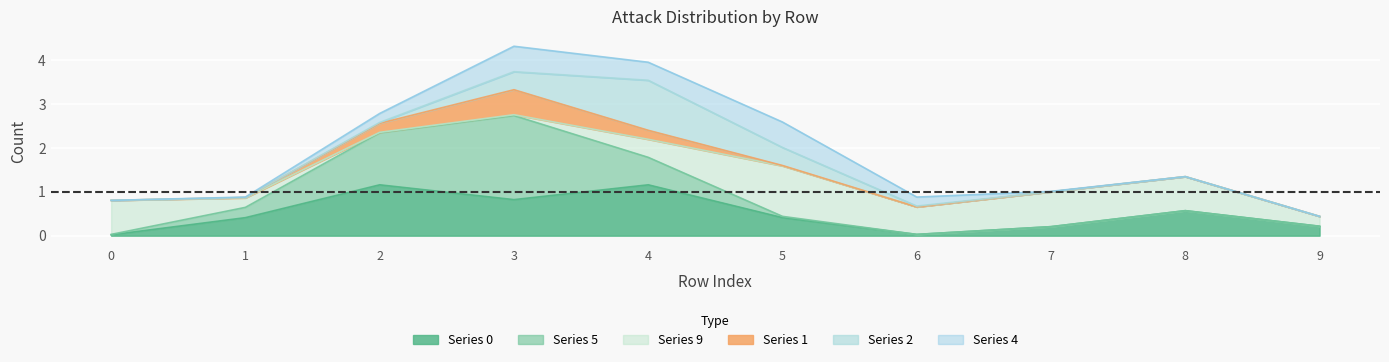

What are all the series names shown in the legend?

0, 5, 9, 1, 2, 4